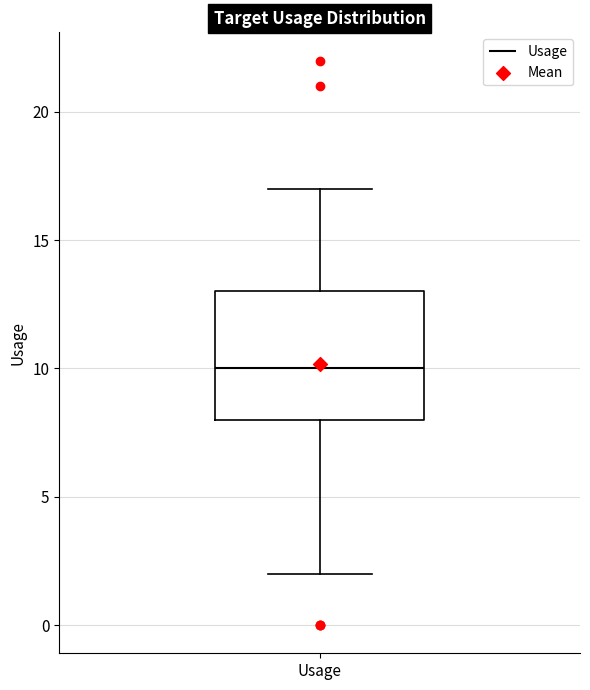

Read this box plot against the y-axis: the position of the median line, the range covered by the box, and the ends of both whiskers. The values are not printed on the chart, so give them approximately, as read against the axis.

median 10, box 8 to 13, whiskers 2 to 17